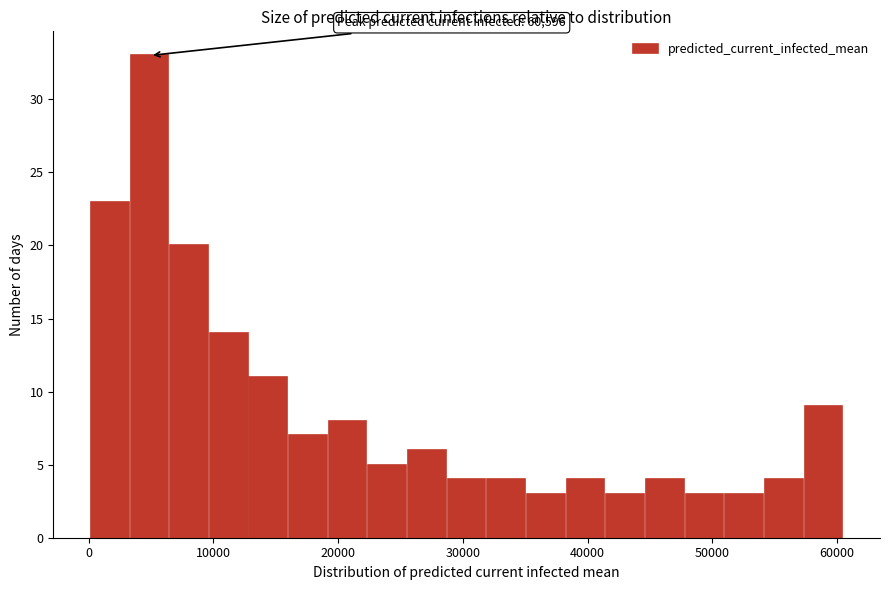

Read against the x-axis, roughly where is the centre of the tallest bar?

5000